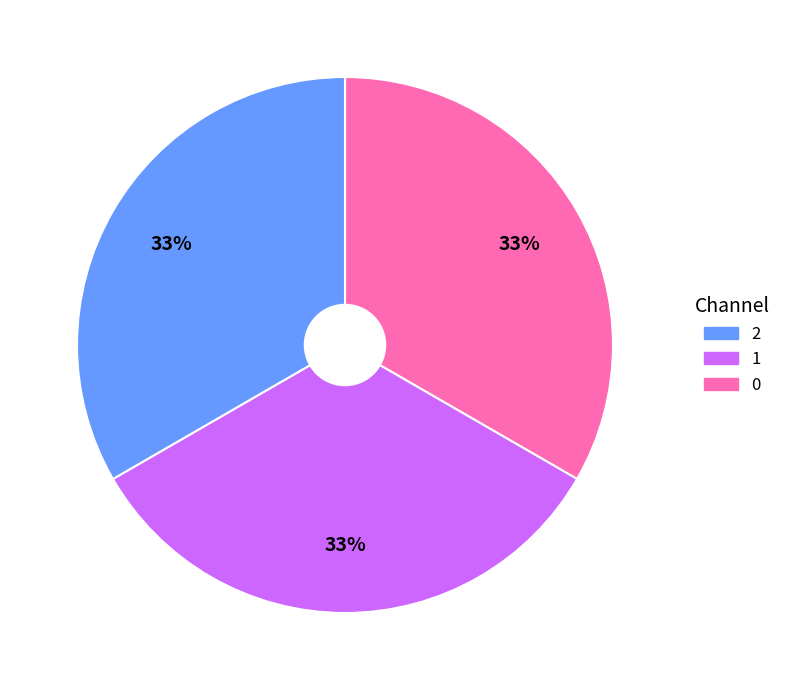

Is there any slice that represents more than half of the pie?

No